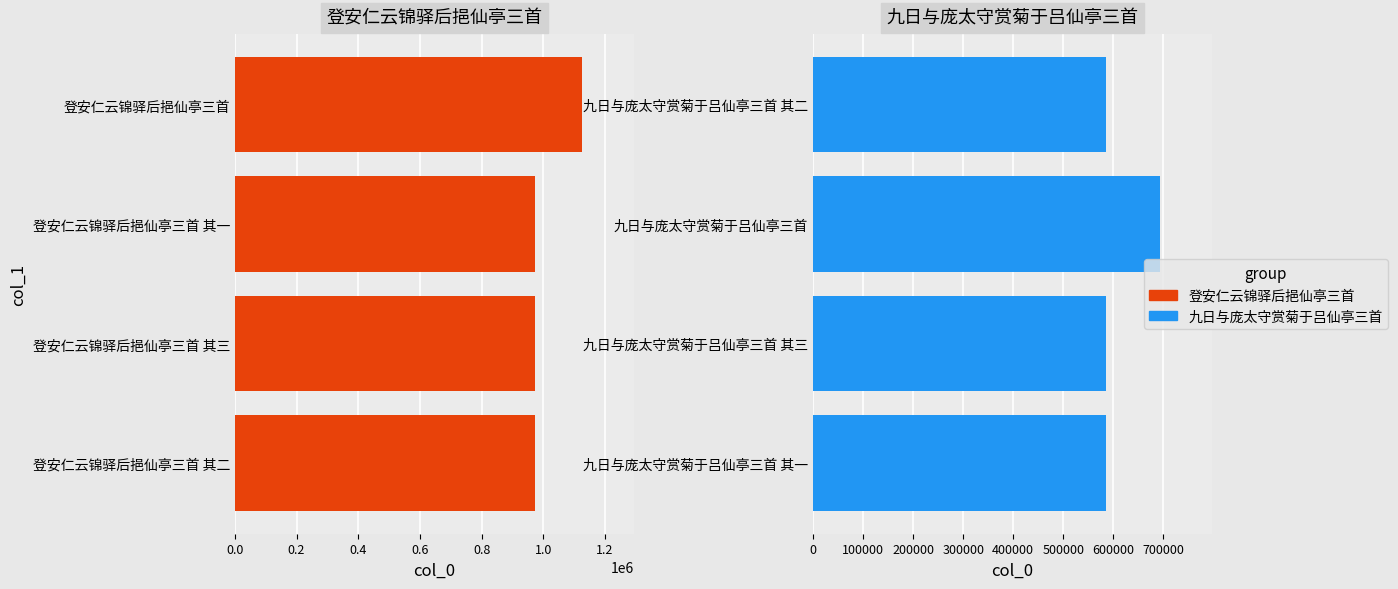

What is the value of the 登安仁 bar at the 4th from the left?

1124024